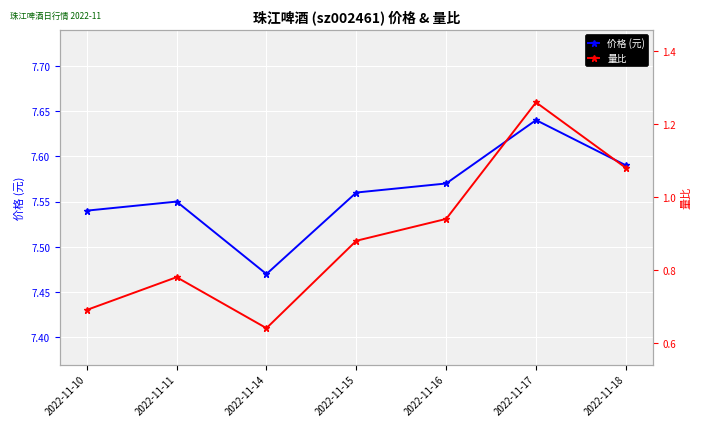

Between 2022-11-16 and 2022-11-18, which is larger?

2022-11-18